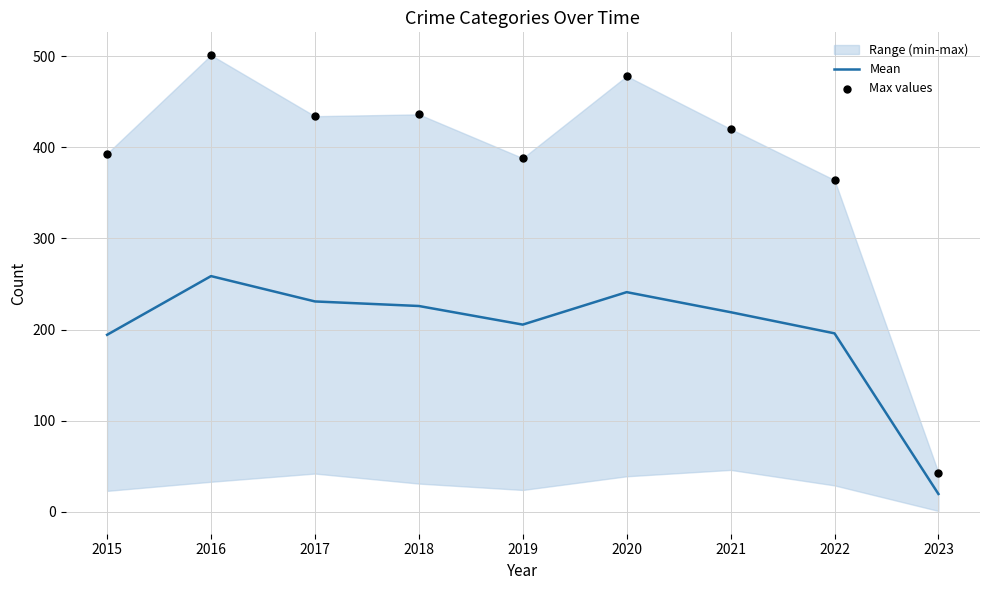

Is the value of Max values at 2021 greater than the value of Mean at 2018?

Yes